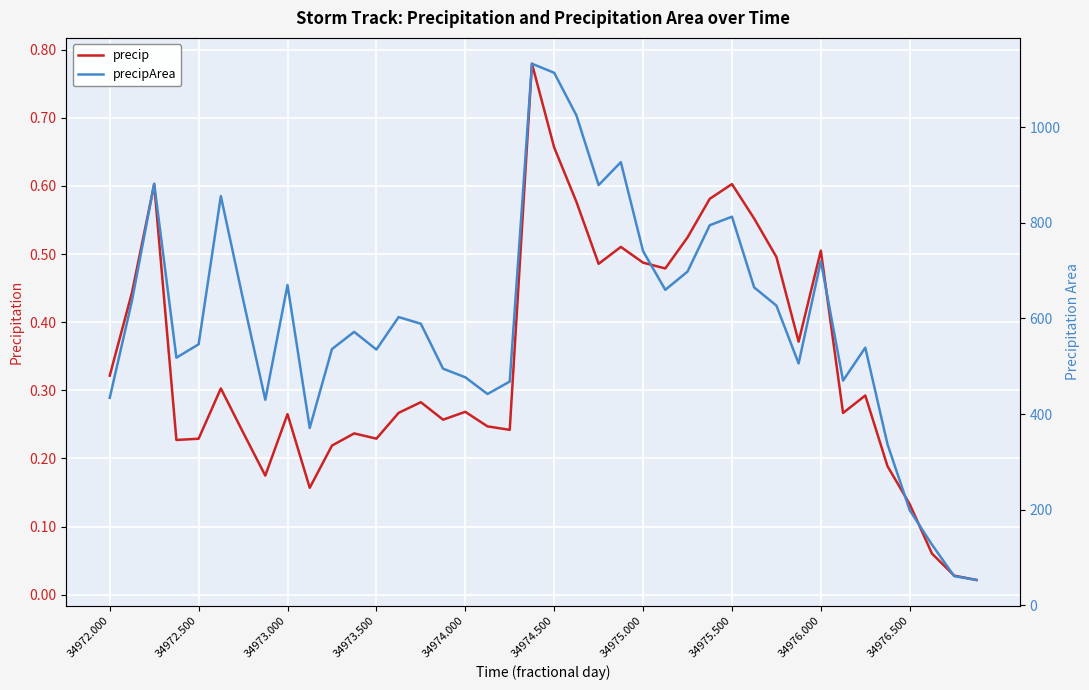

True or false: precipArea and precip intersect in this chart.

False